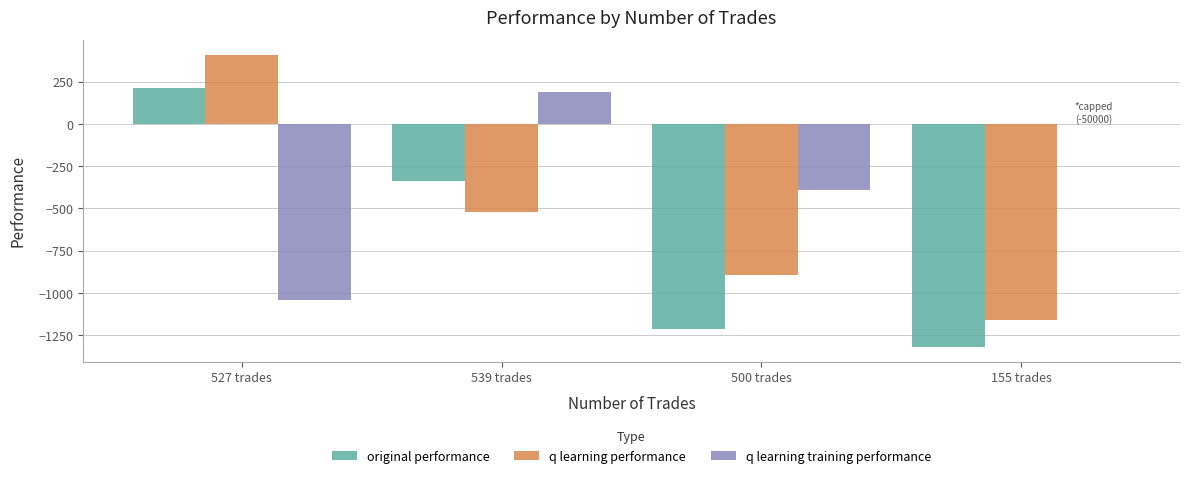

Which series has the widest spread of values?

q learning performance